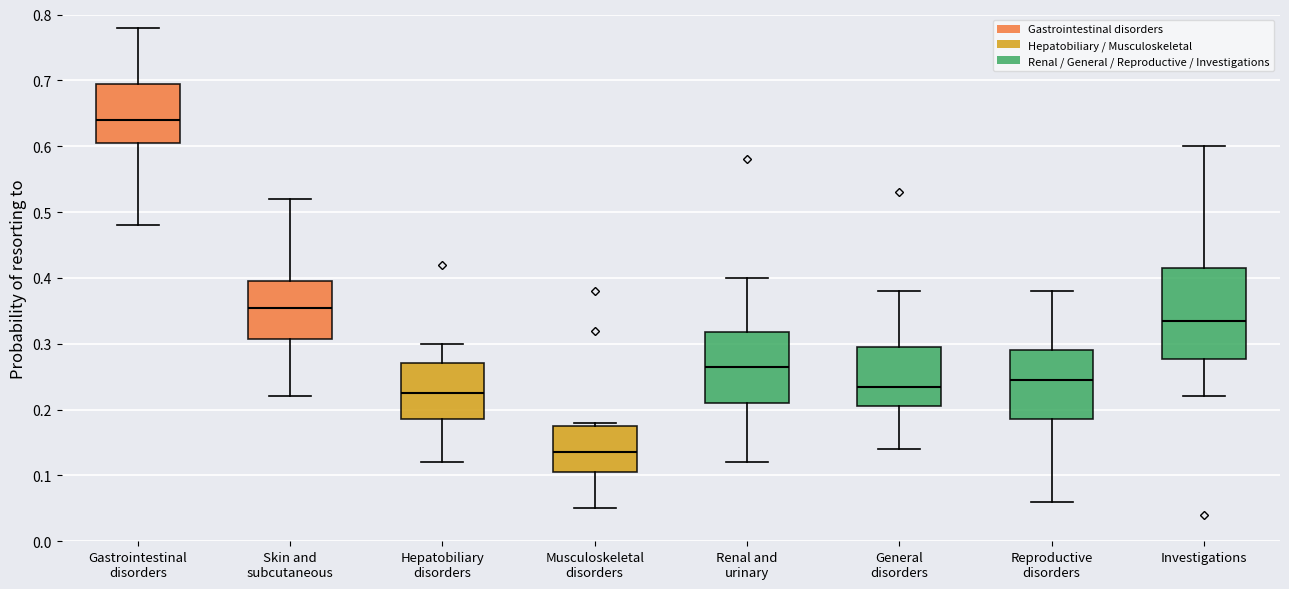

Where does the lower whisker of the box for General disorders end on the y-axis? The values are not printed on the chart, so give them approximately, as read against the axis.

0.14